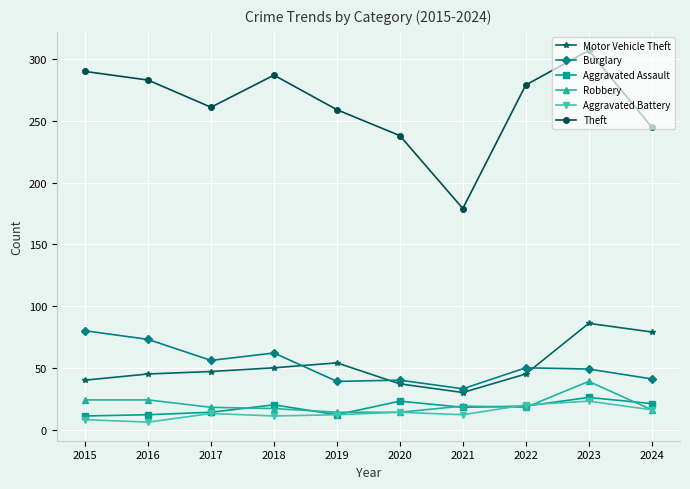

In Burglary, how many points are higher than both neighbors (excluding endpoints)?

3